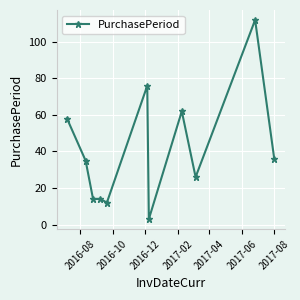

What is the greatest value displayed?

112